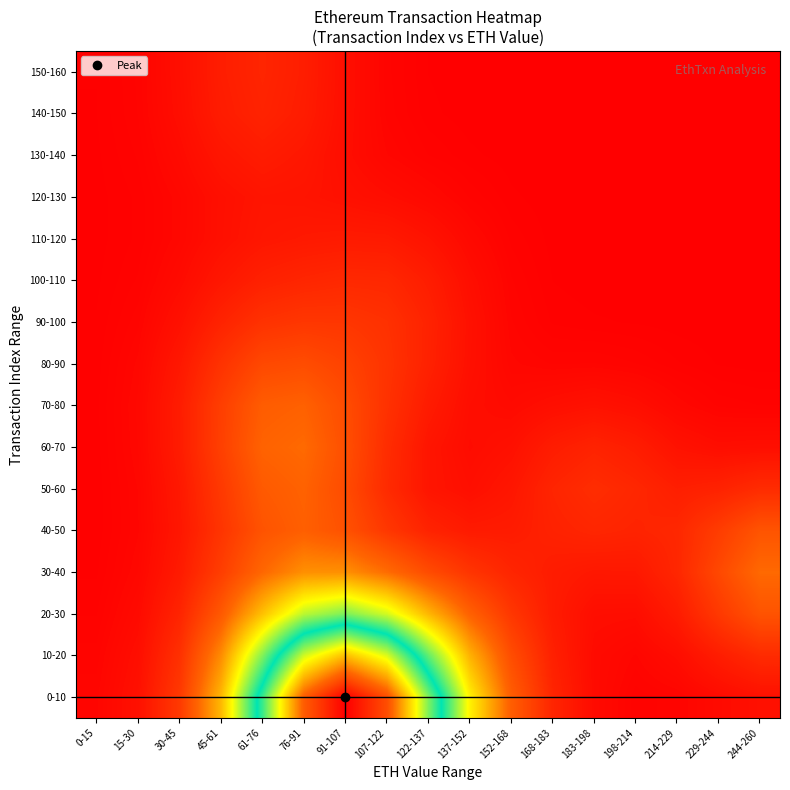

How many distinct data groups are displayed?

16